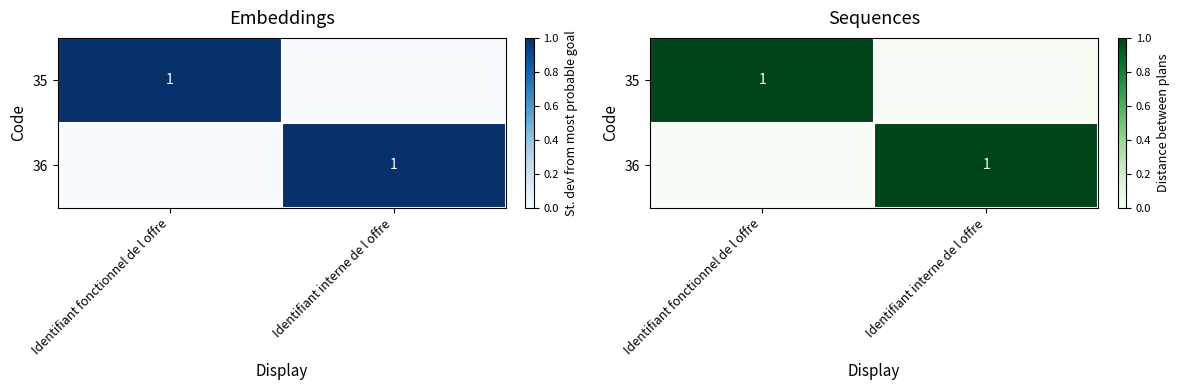

At which label is 35 closest to 0?

Identifiant interne de l offre